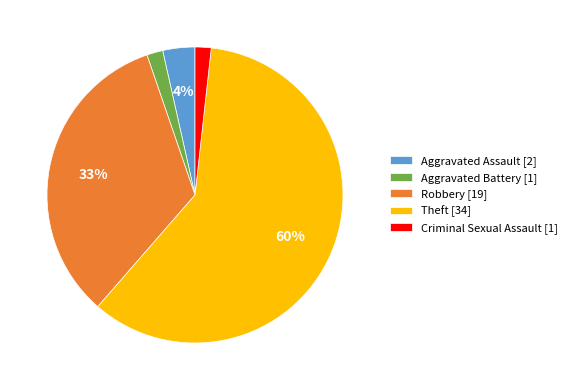

Is the sum of Aggravated Assault and Aggravated Battery greater than half?

No